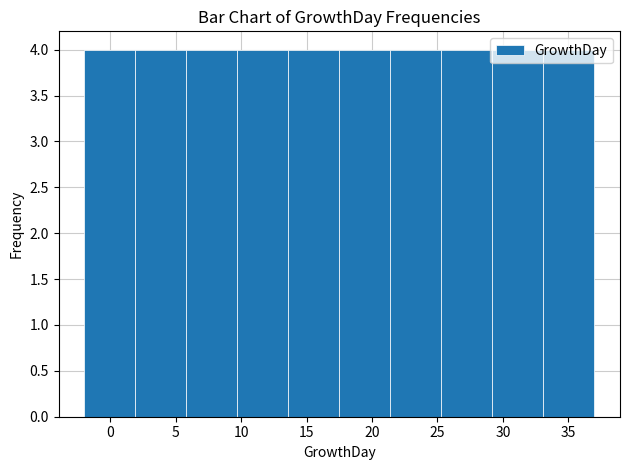

What is the height of the bar covering 13.6 to 17.5 on the x-axis? Neither the bar edges nor the heights are printed on the chart, so give them approximately, as read against the axes.

4